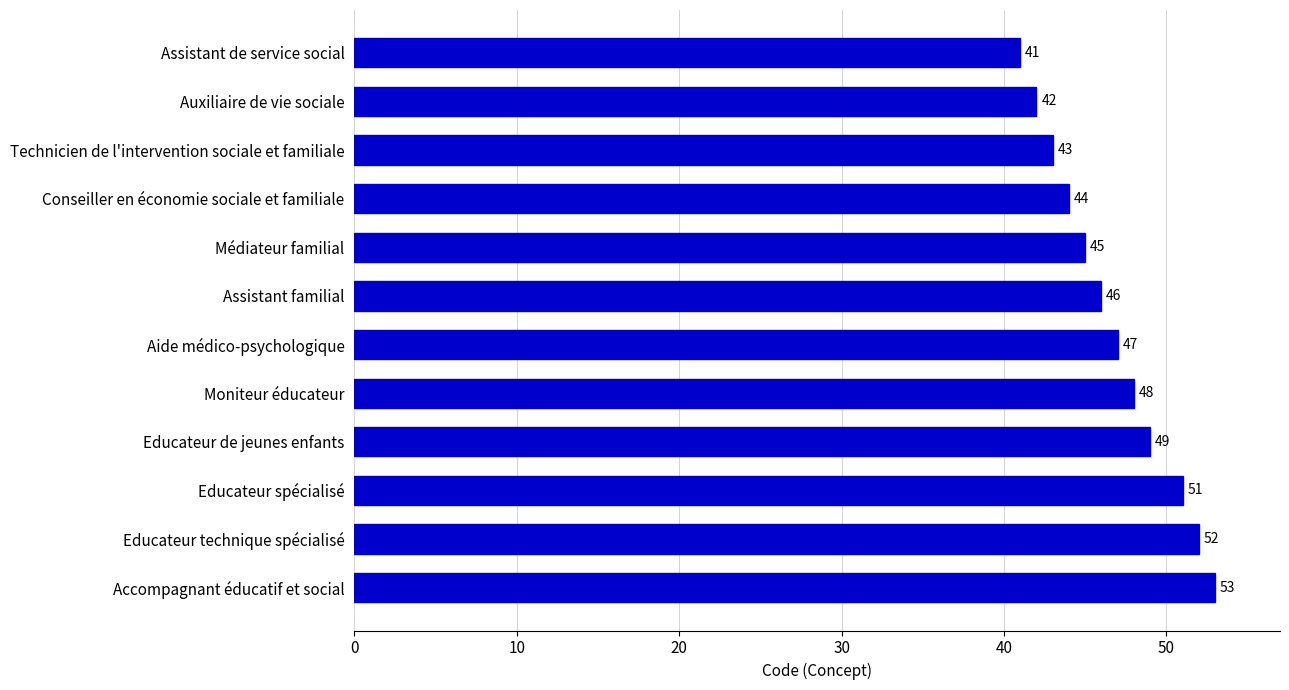

What is the sum of all values?

561